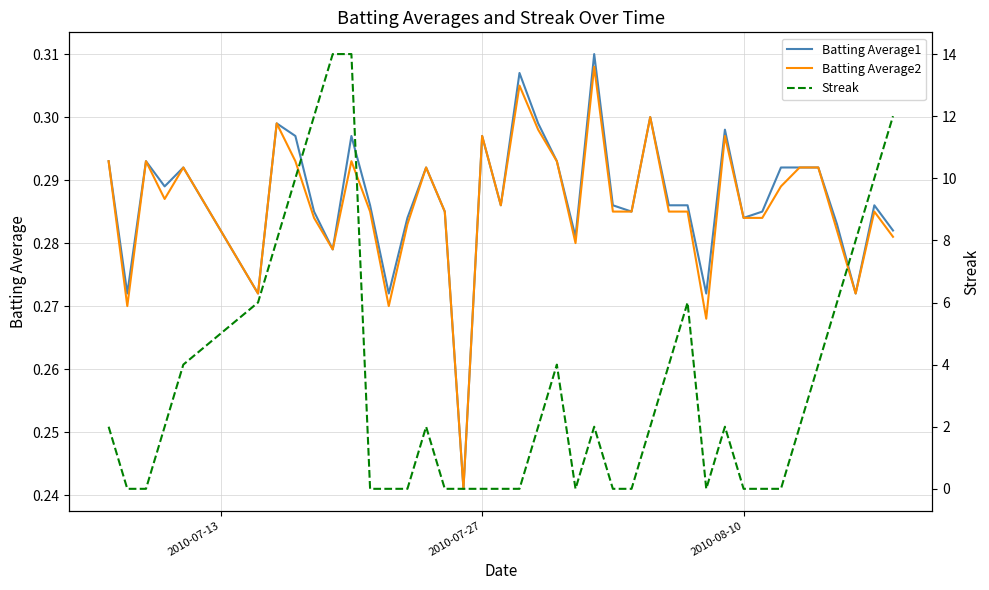

What is the sum of all Batting Average2 values?

11.4